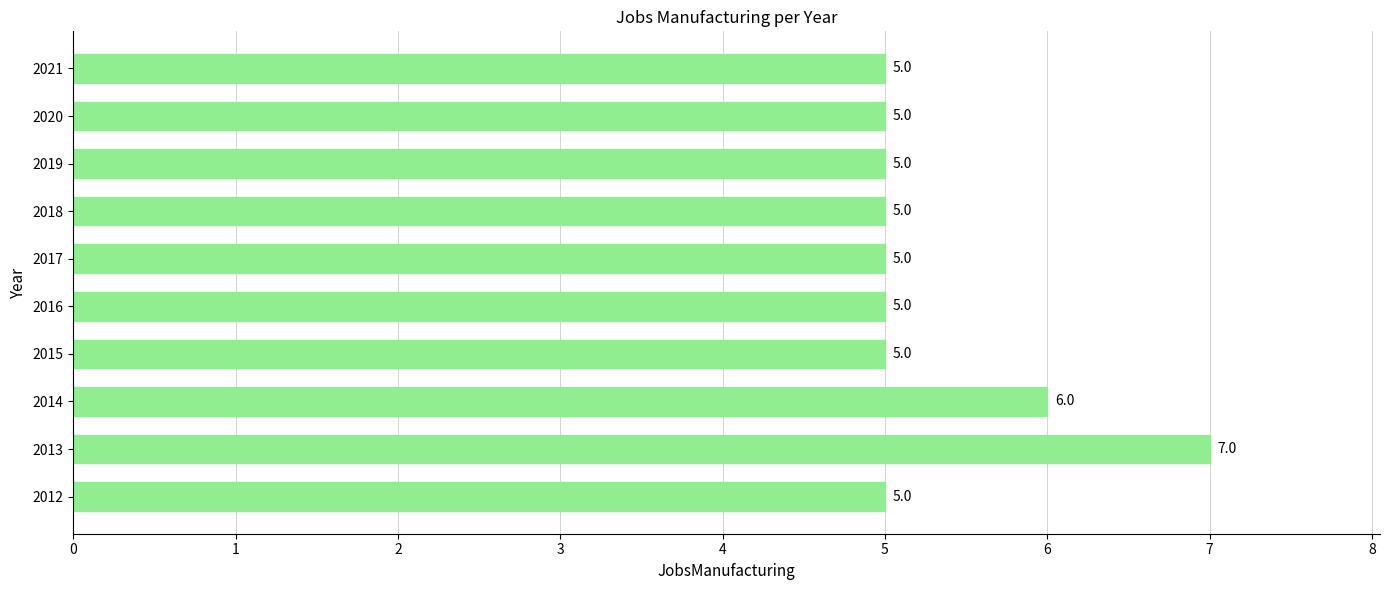

Reading bottom to top, transcribe all the data shown in this chart.

5	7	6	5	5	5	5	5	5	5